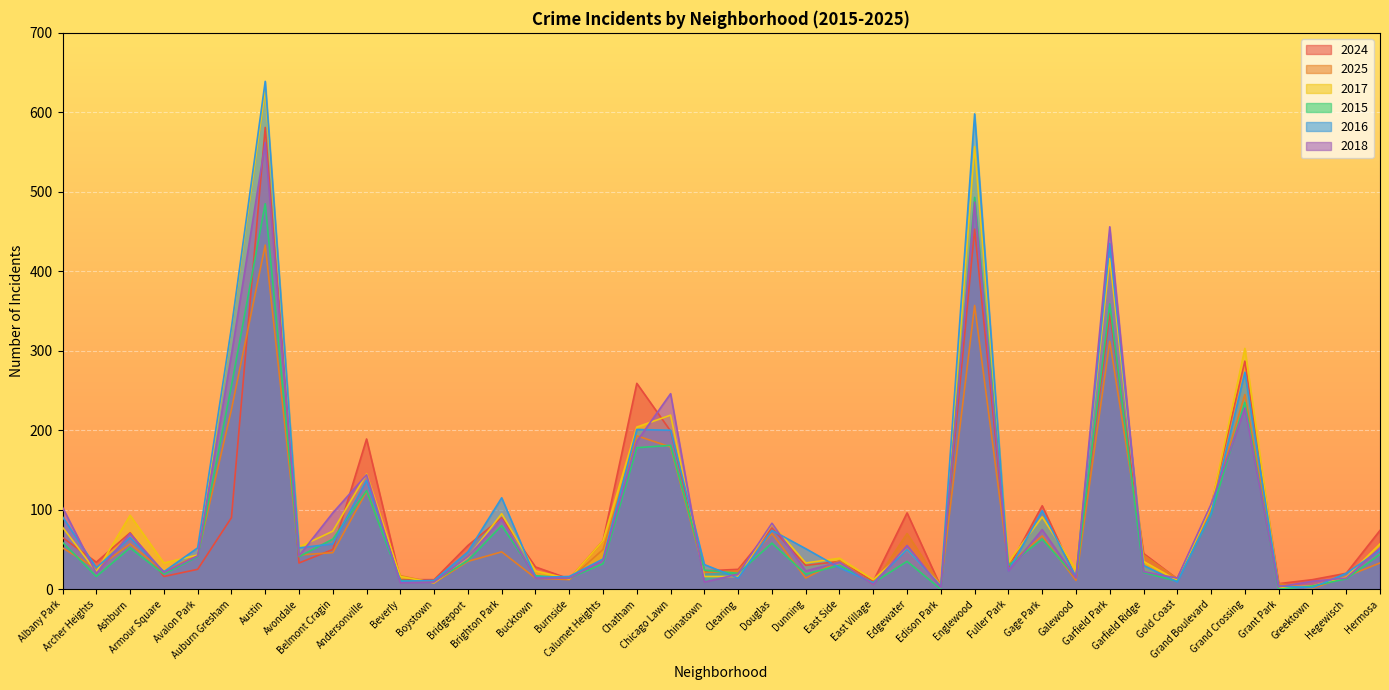

Which has a higher value, Austin or Edgewater?

Austin